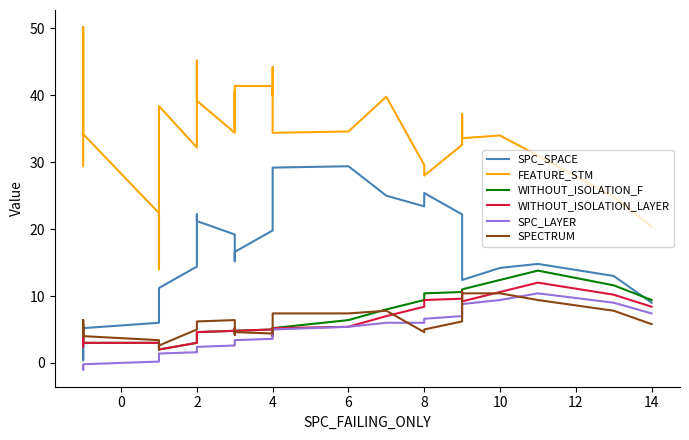

The value of SPECTRUM at 12 is 1.1. True or false?

False